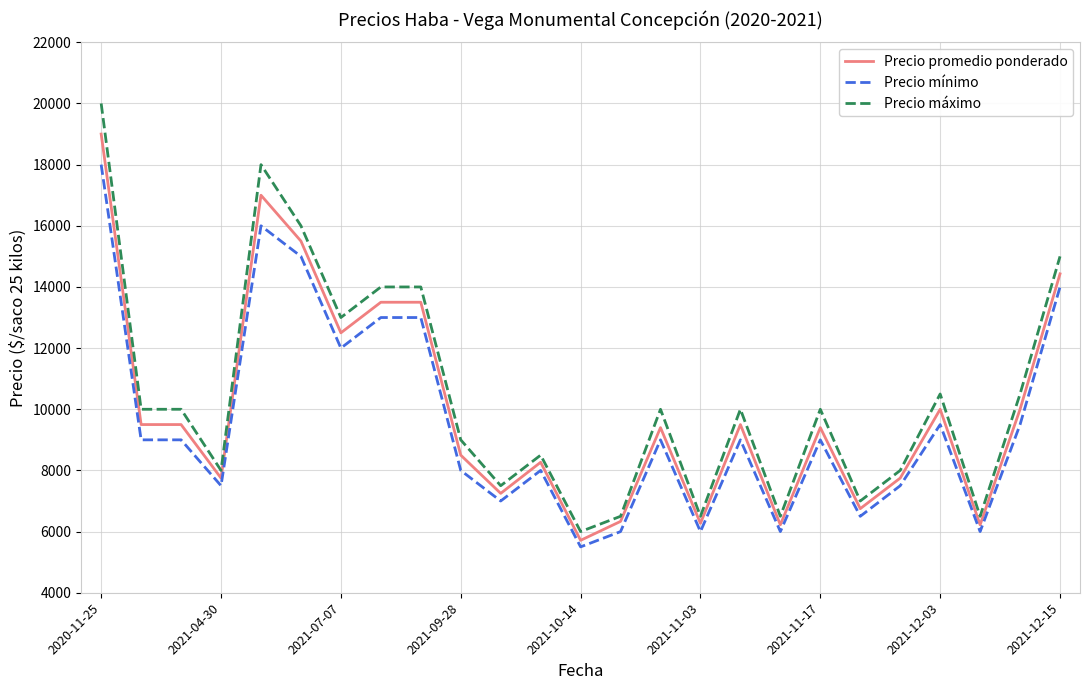

Which series has the largest range (max minus min)?

Precio máximo